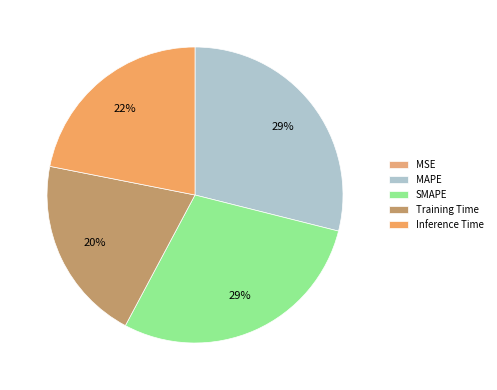

Does MSE account for over 50% of the chart?

No